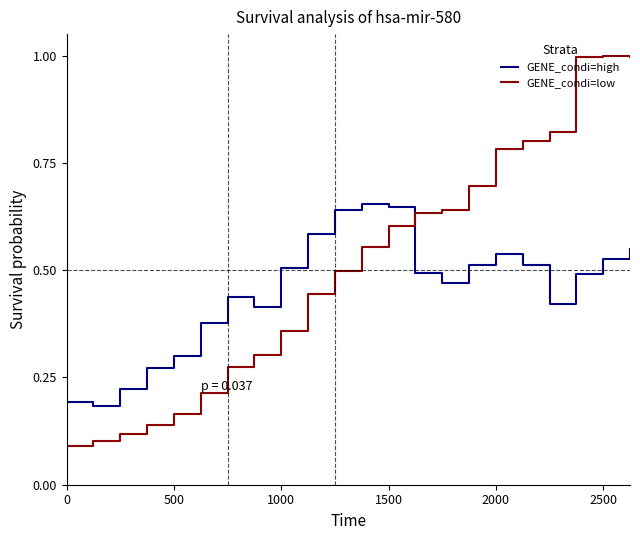

List the series in order of their peak value, lowest first.

GENE_condi=high, GENE_condi=low